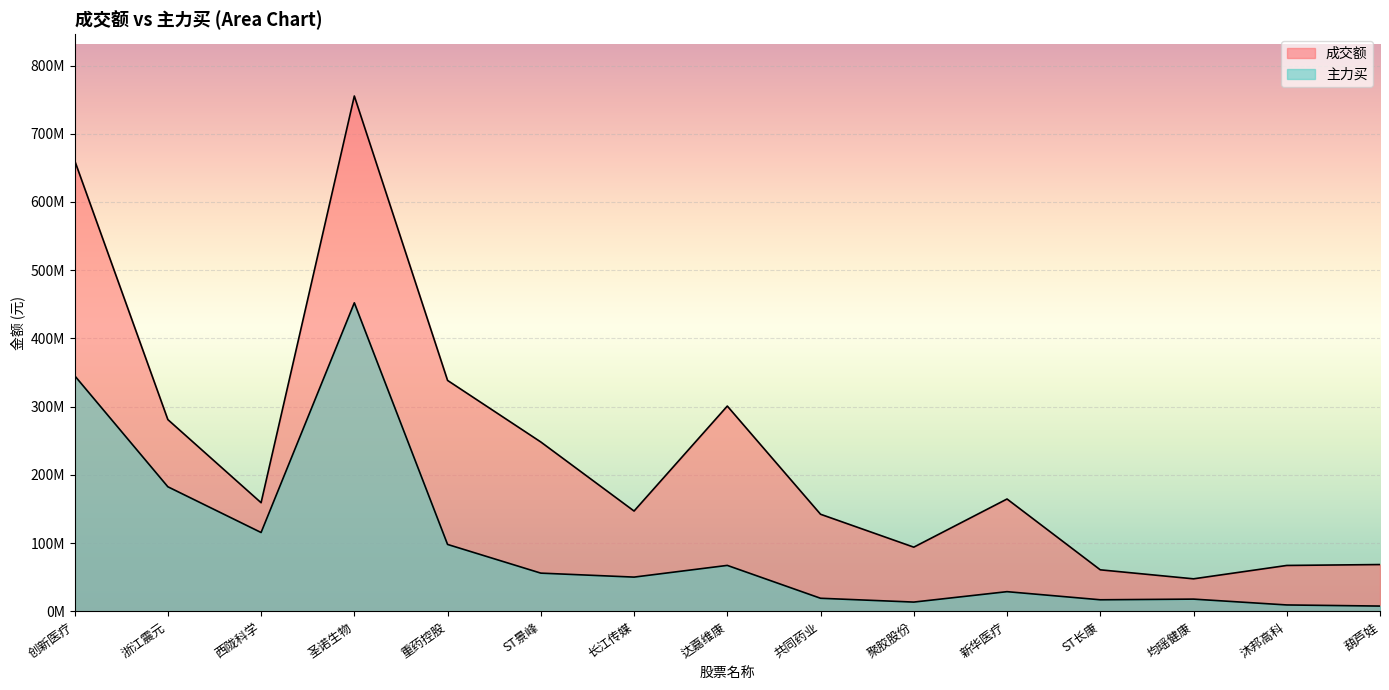

Is it true that 主力买 equals 345507300 at 创新医疗?

True